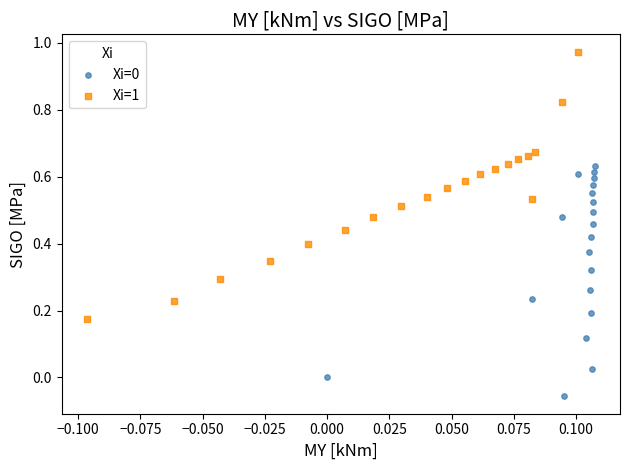

Which series reaches the maximum Y coordinate?

Xi=1